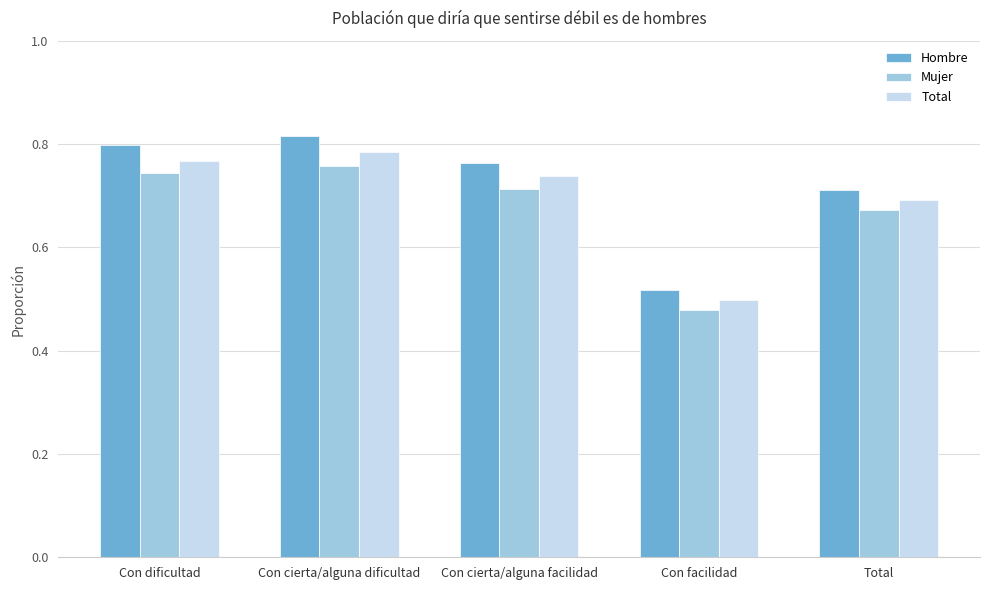

Where is Mujer nearest to the value 0?

Con facilidad